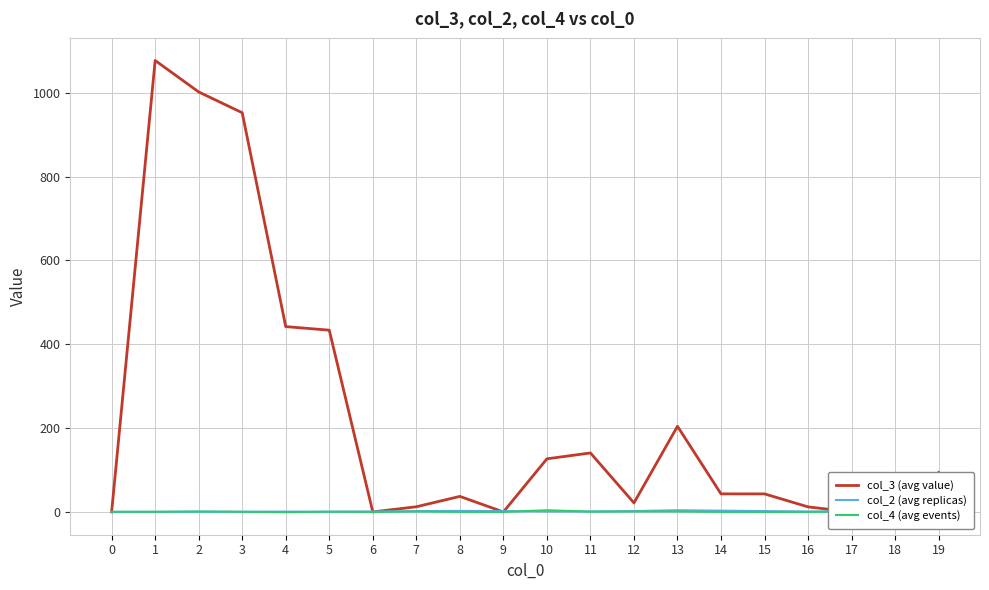

Between which two adjacent categories do col_2 (avg replicas) and col_3 (avg value) first intersect?

5 and 6